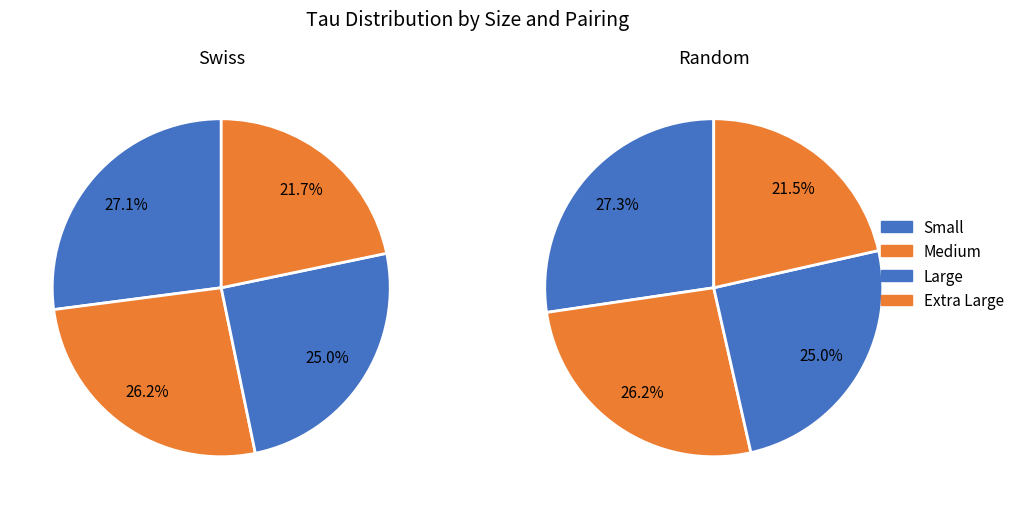

To the nearest percent, what is the difference between the largest and smallest slice percentages?

6%